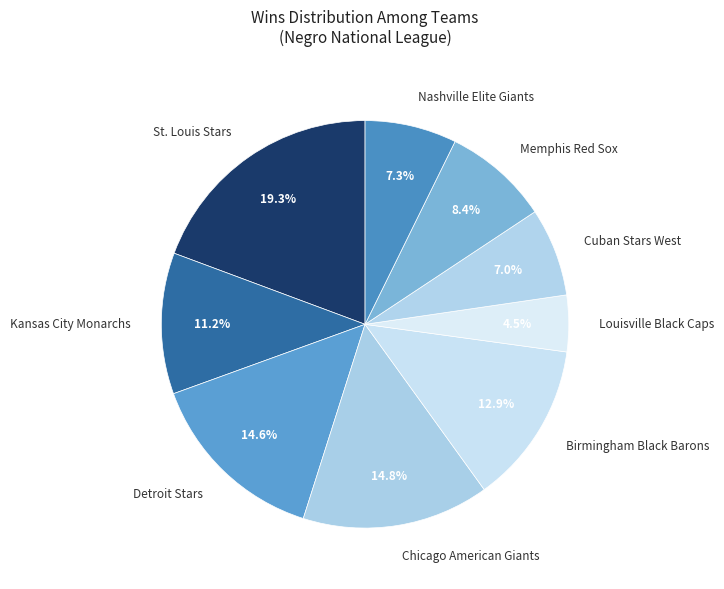

Is Birmingham Black Barons the majority of the pie?

No